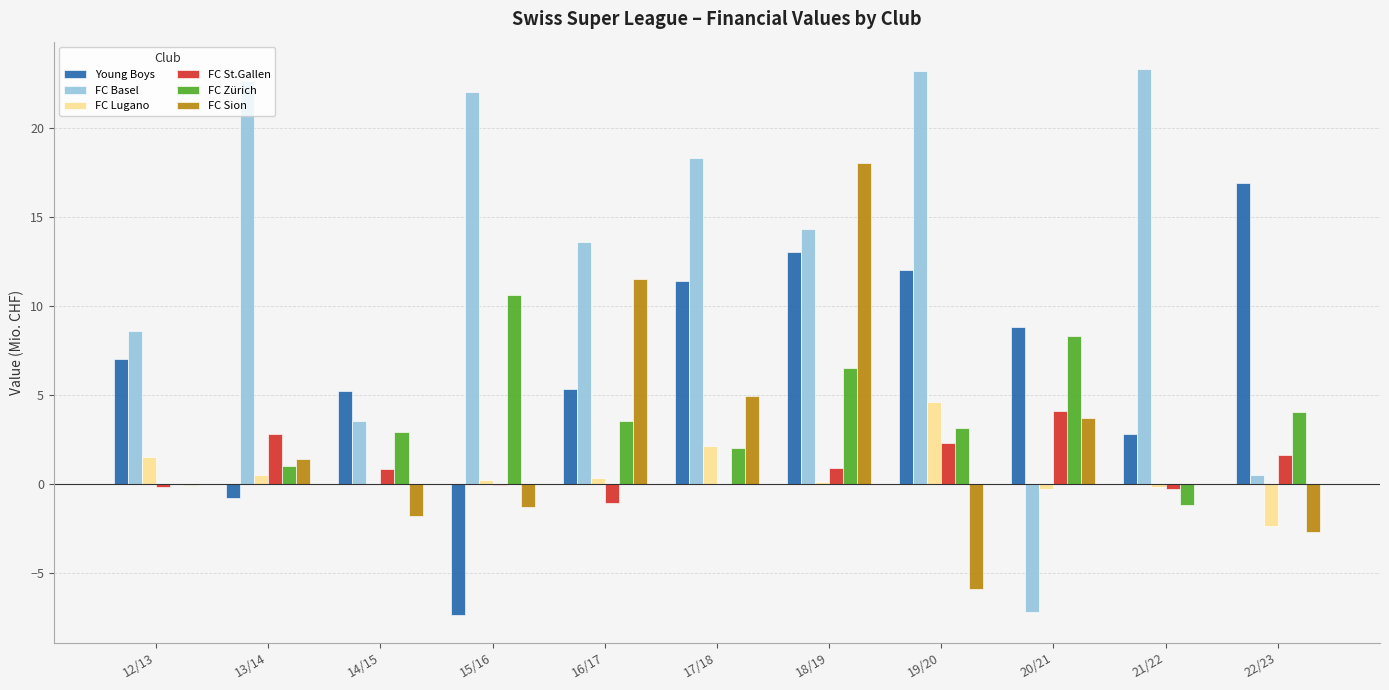

At which category is the sum across all series the highest?

18/19